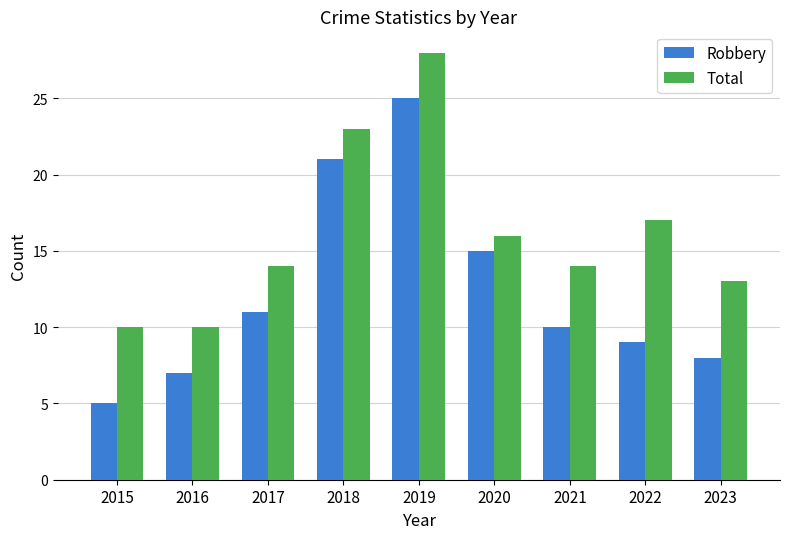

Is it true that Robbery equals 25 at 2019?

True